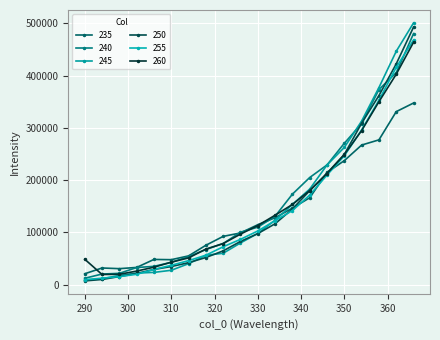

How many lines are shown in the chart?

6